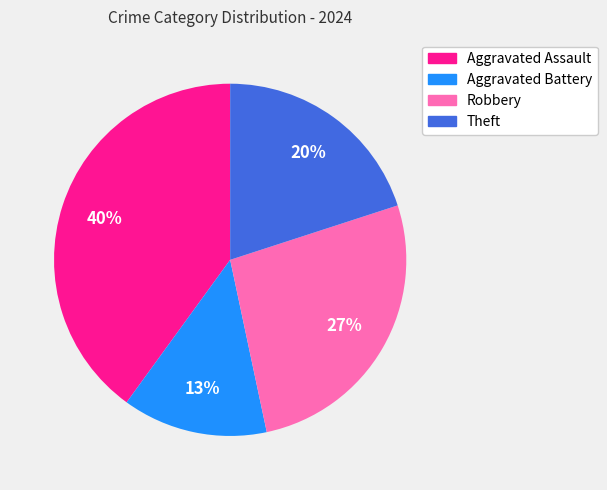

Rank the categories by value from lowest to highest.

Aggravated Battery, Theft, Robbery, Aggravated Assault